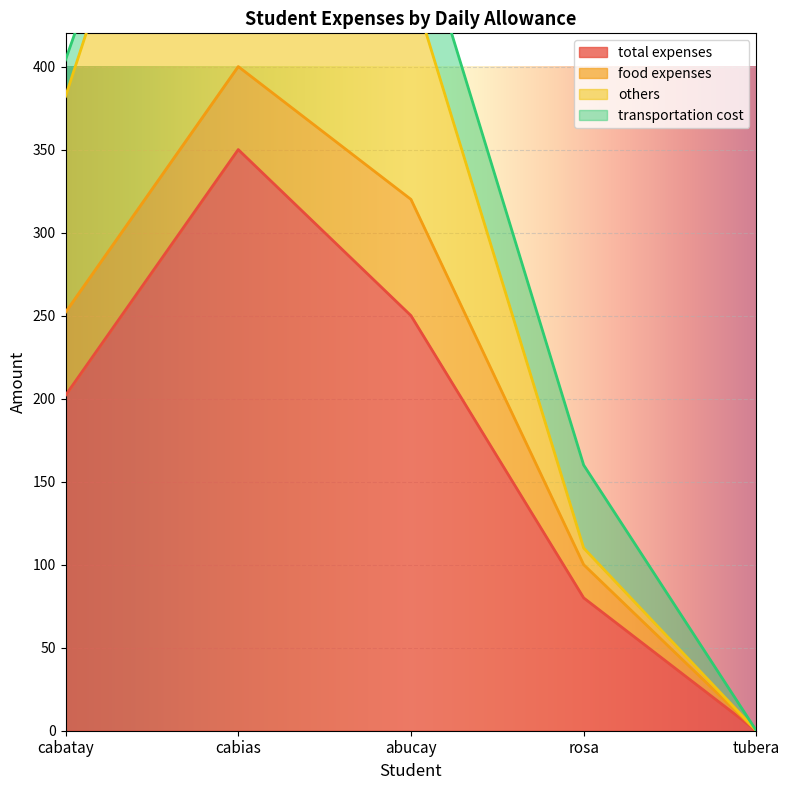

Rank the categories by total expenses value from lowest to highest.

tubera, rosa, cabatay, abucay, cabias